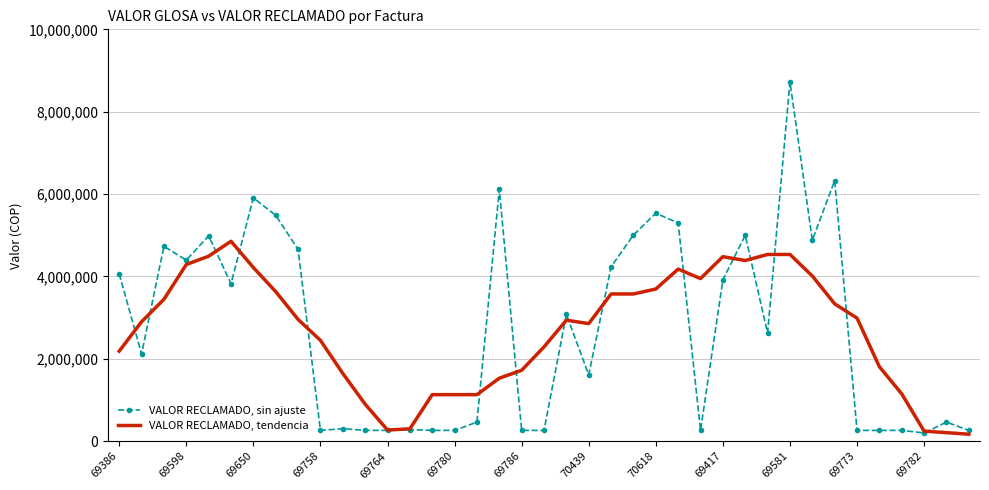

What is the maximum value shown in the chart?

8725672.0